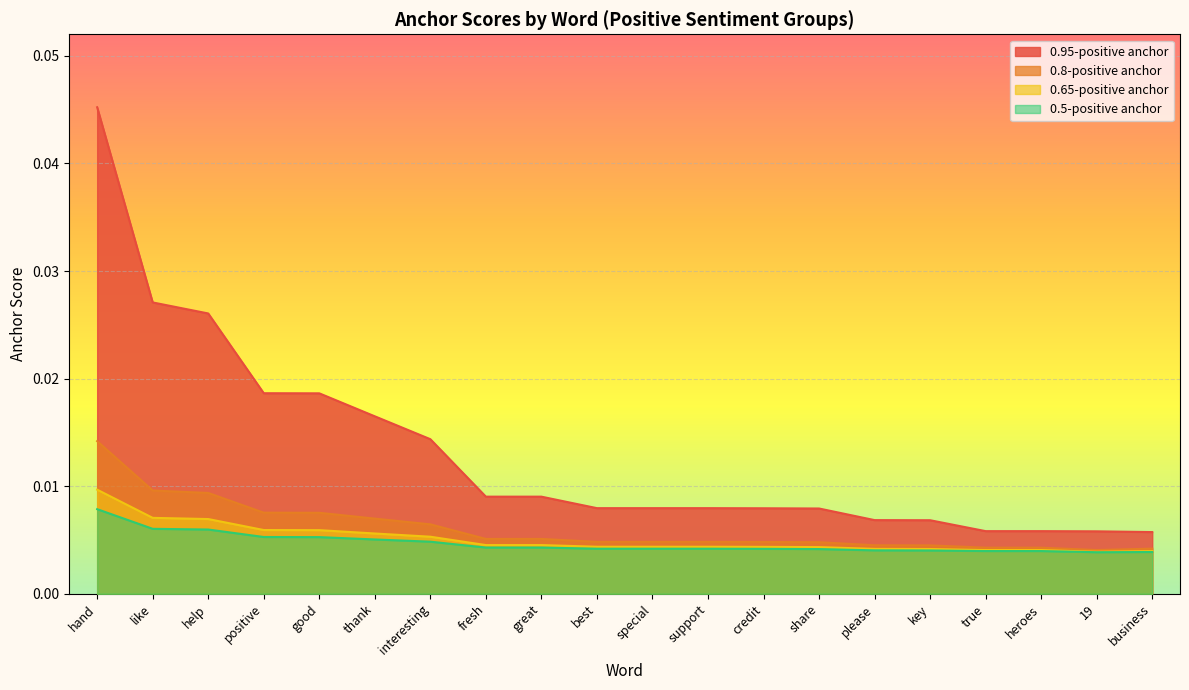

Rank the series at interesting from highest to lowest value.

0.95-positive anchor, 0.8-positive anchor, 0.65-positive anchor, 0.5-positive anchor